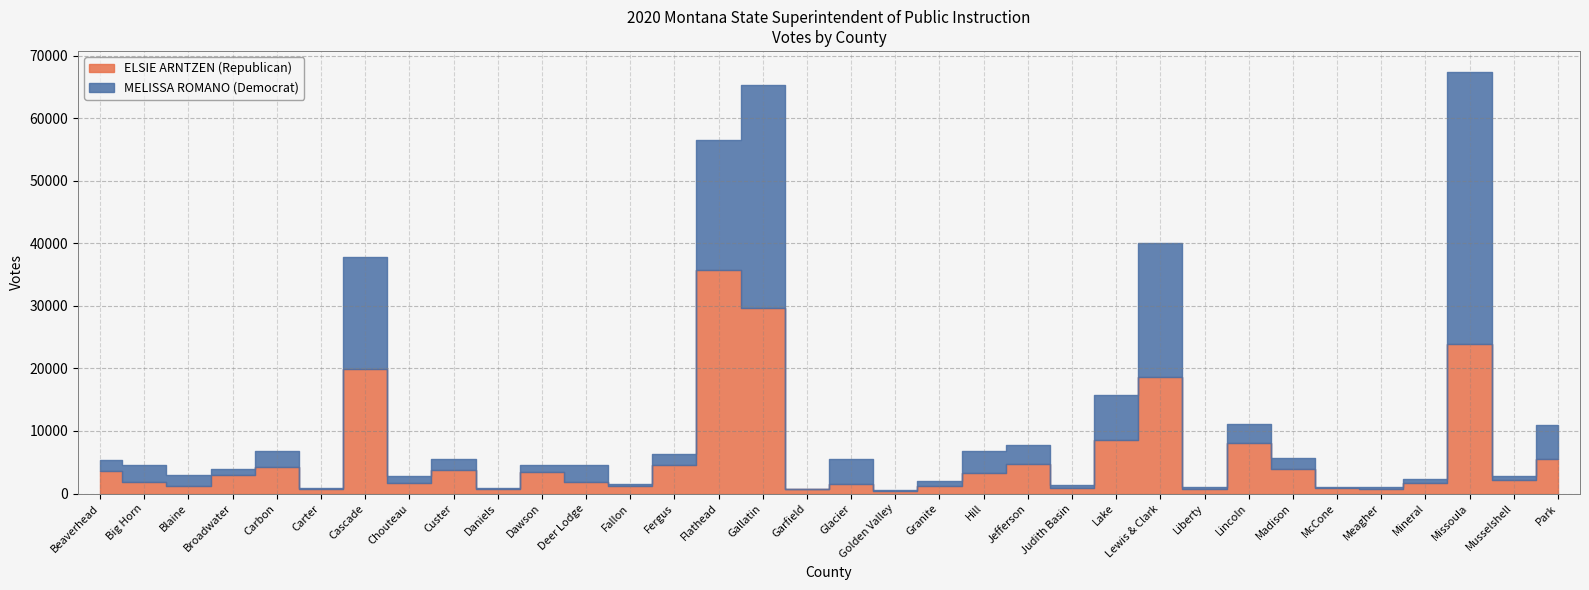

In MELISSA ROMANO (Democrat), how many points are lower than both neighbors (excluding endpoints)?

11